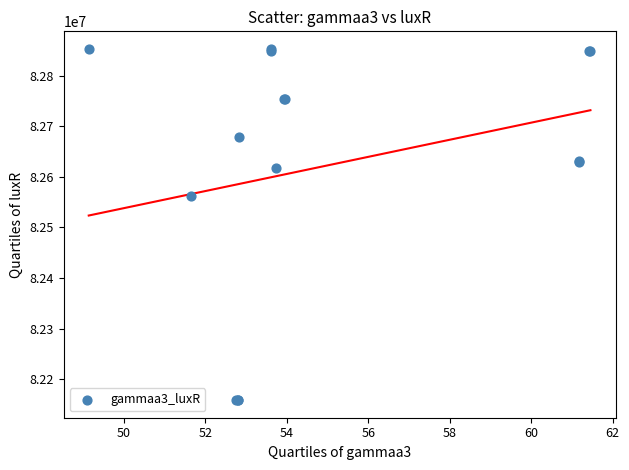

What Y value in the scatter plot is closest to 82505529?

82561913.9